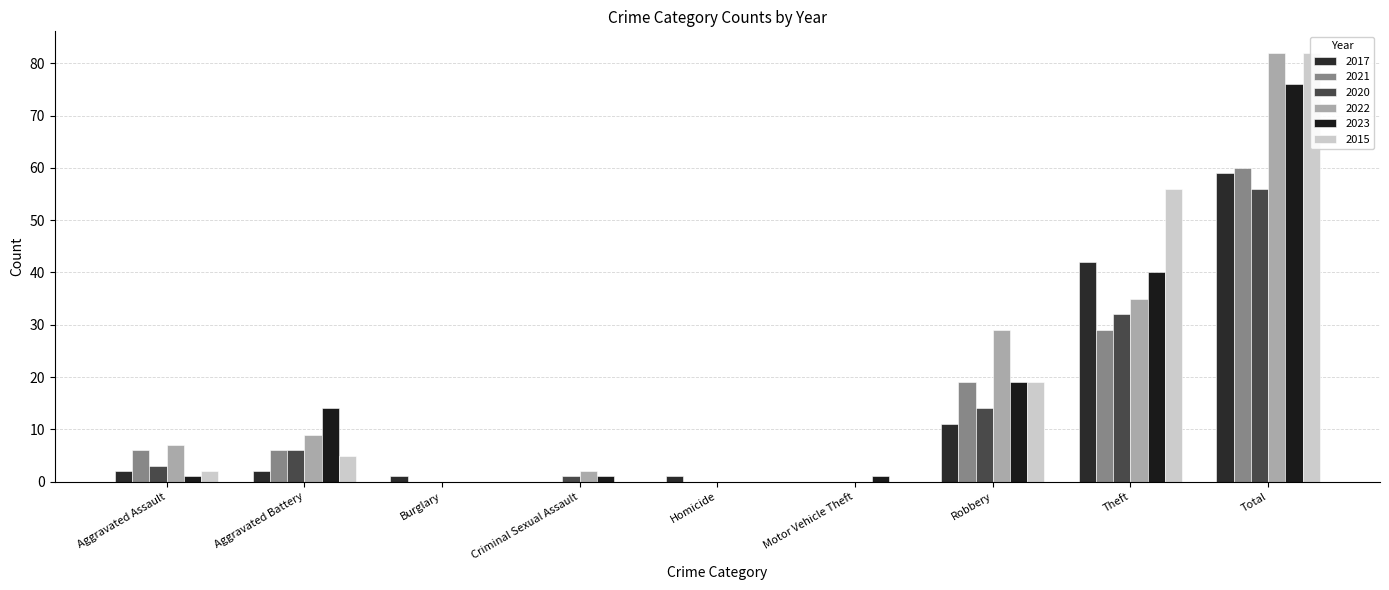

Are the bars grouped side by side (vs. stacked)?

Yes